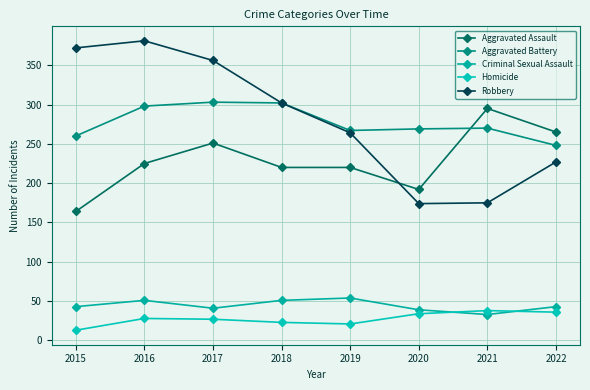

What is the spread (max minus min) of values at 2016?

353